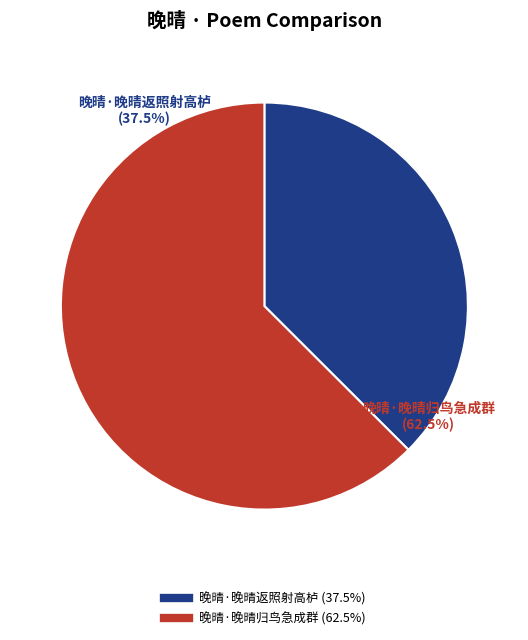

Rank the categories by value from highest to lowest.

晚晴·晚晴归鸟急成群, 晚晴·晚晴返照射高栌